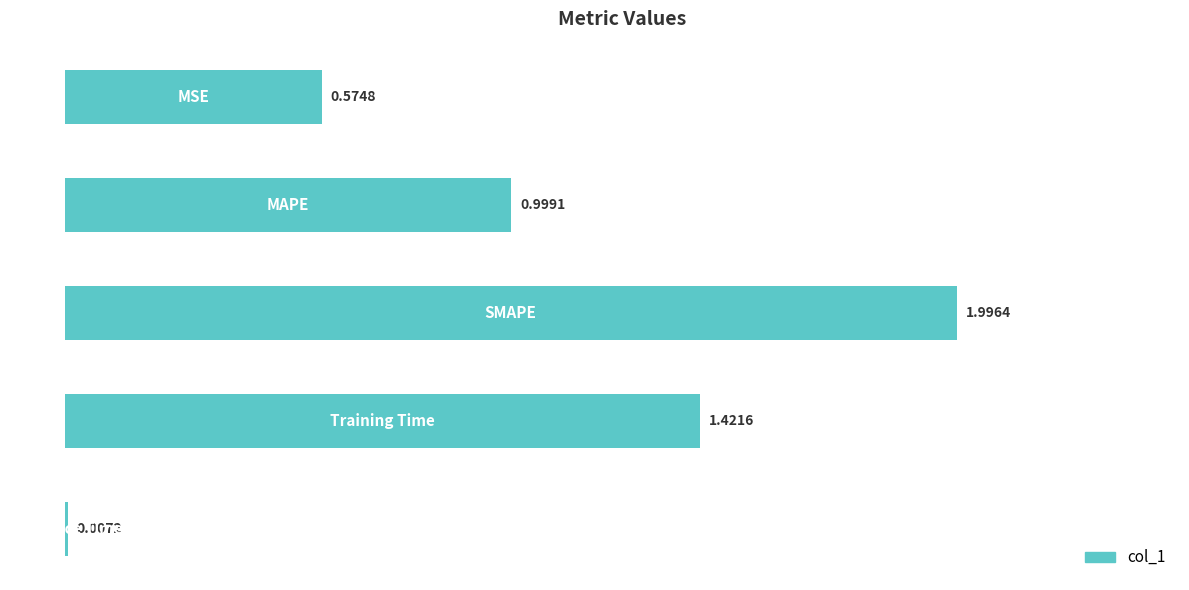

What is the sum of all values?

5.0